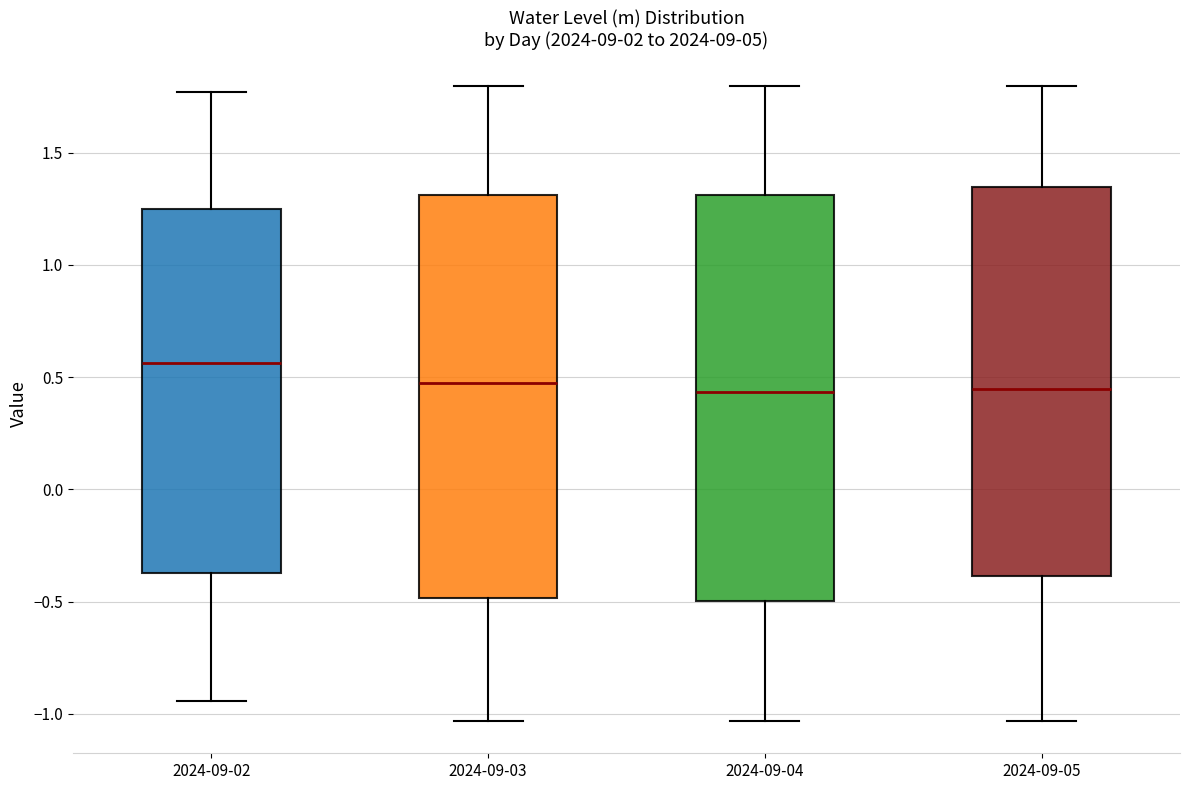

Where is the upper edge of the box for 2024-09-05 on the y-axis? The values are not printed on the chart, so give them approximately, as read against the axis.

1.35